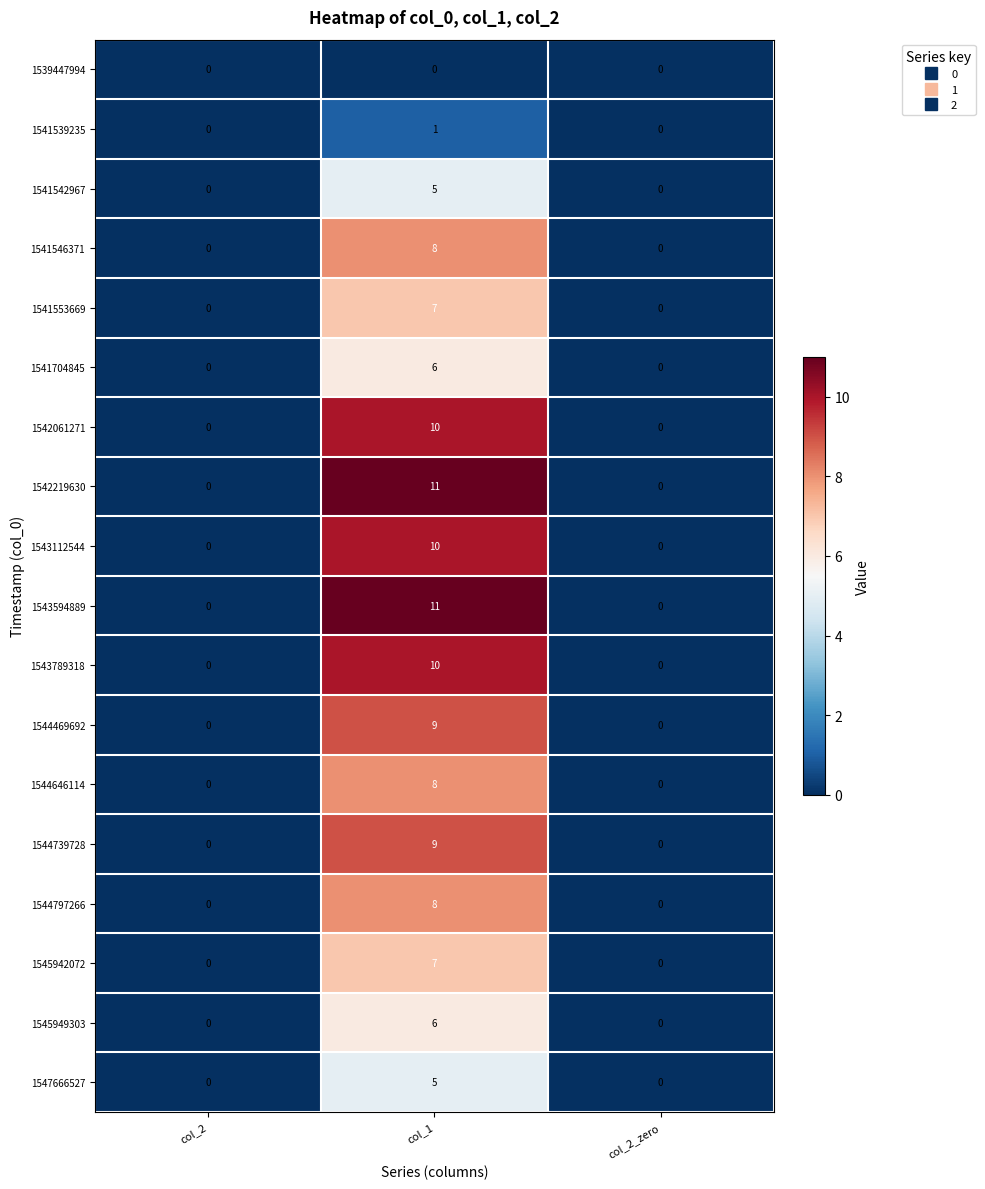

What is the difference between the highest and lowest values at col_1?

11